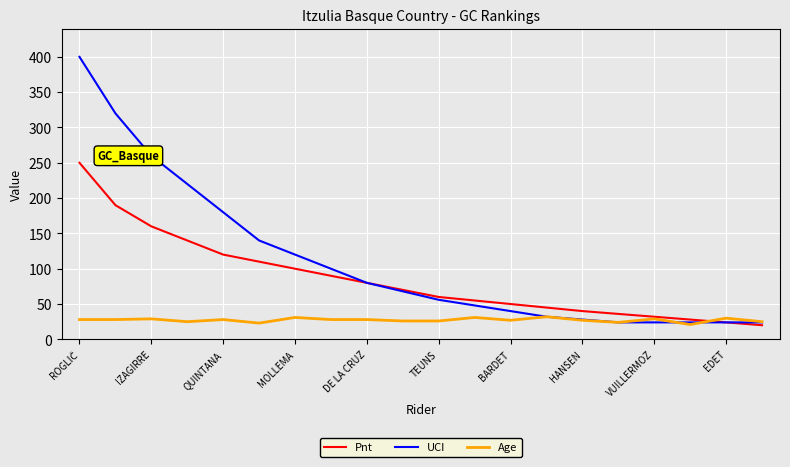

What is the maximum value shown in the chart?

400